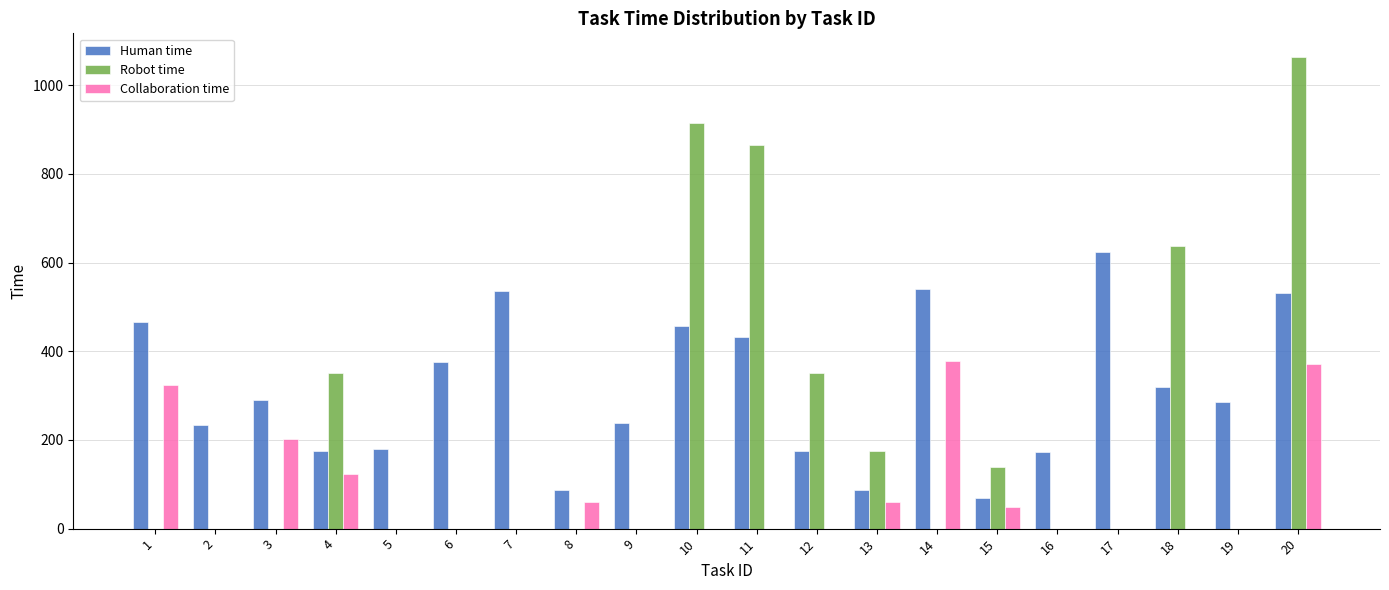

What is the maximum value shown in the chart?

1064